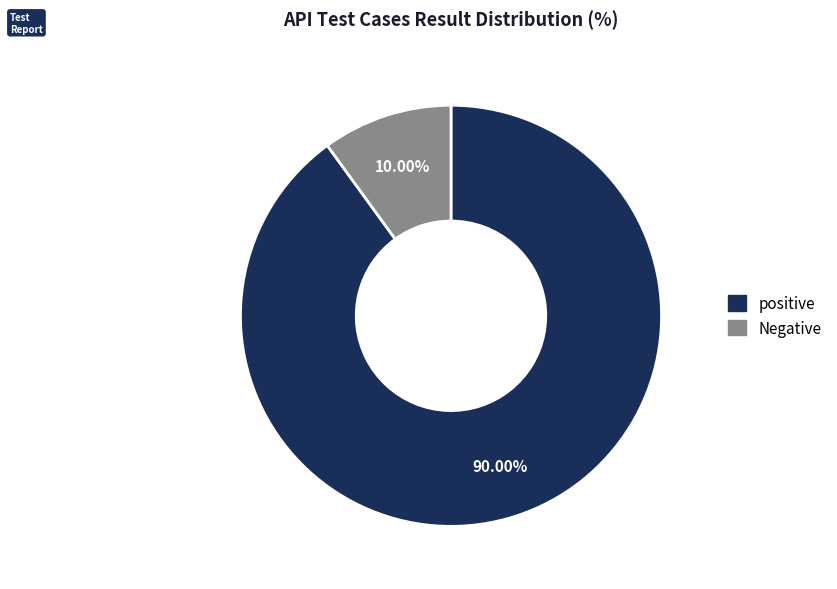

Is there a majority slice in this chart?

Yes